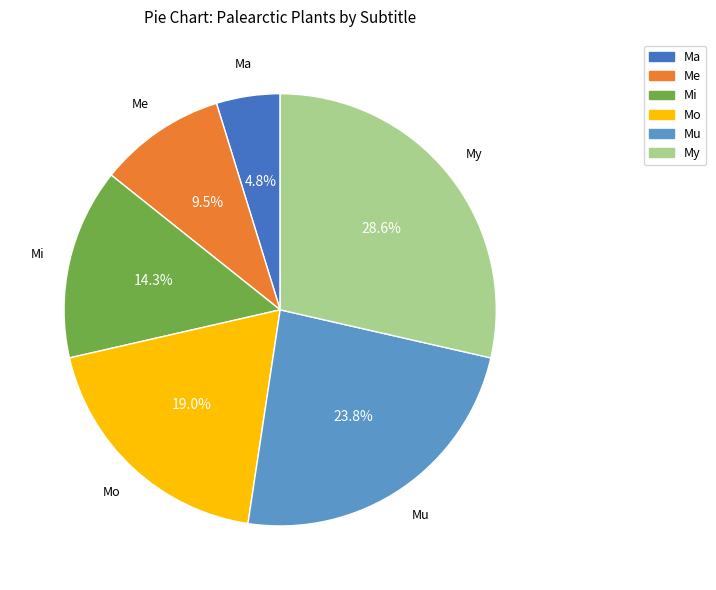

To the nearest percent, what is the combined percentage of Ma and My?

33%